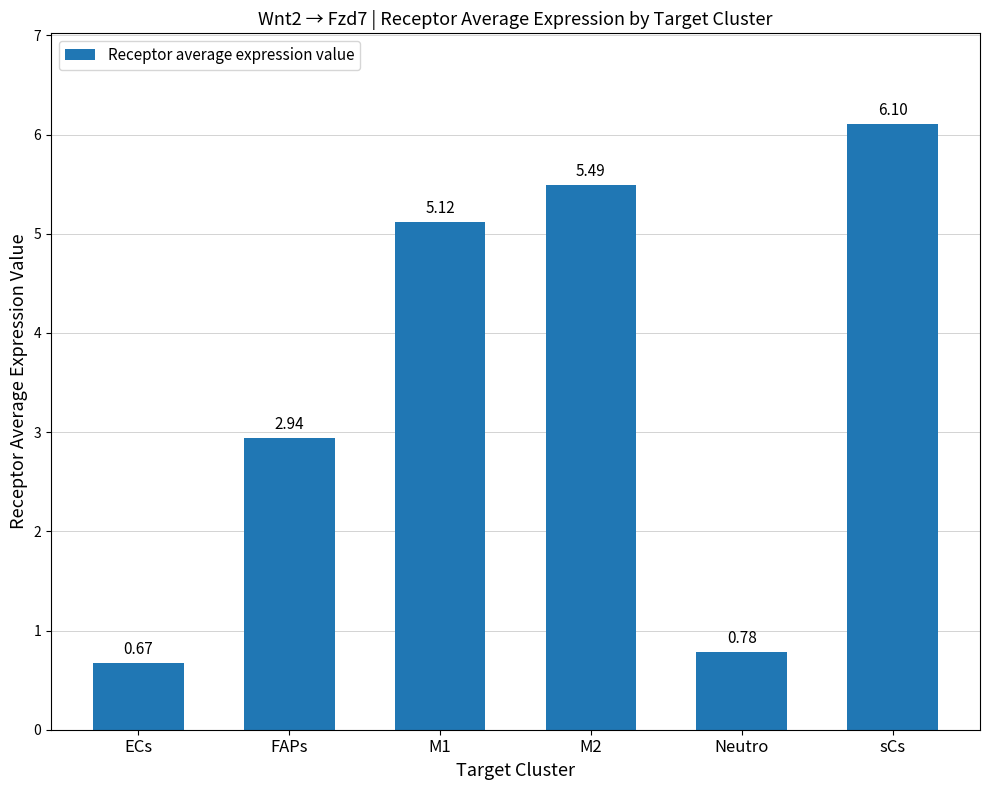

What position from the right is M2?

3